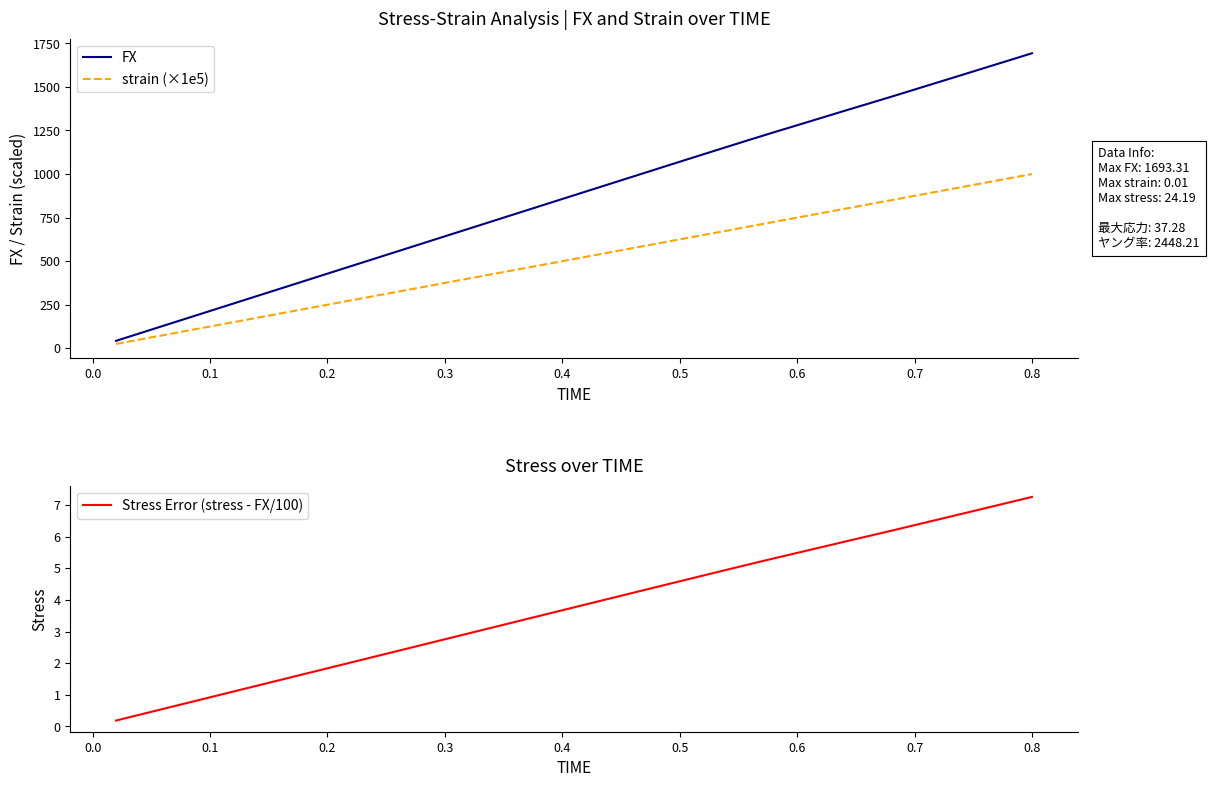

What is the greatest value displayed?

1693.3